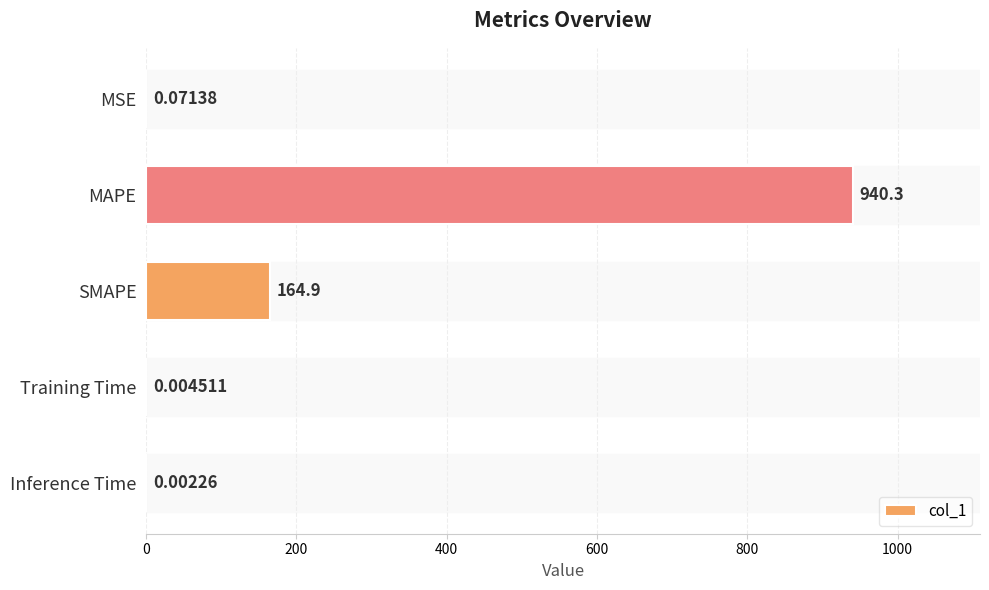

Where is the data nearest to the value 470?

SMAPE